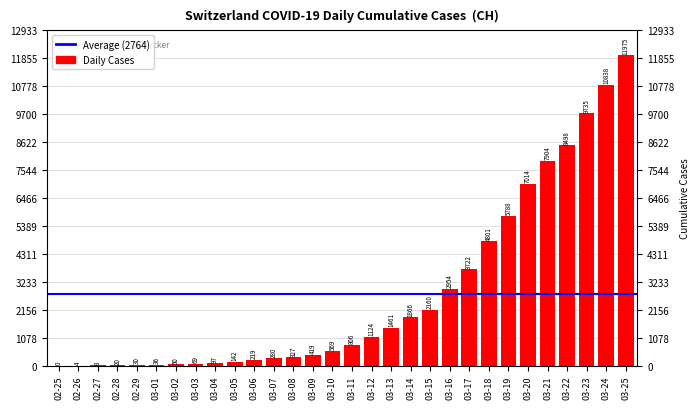

Count the number of categories in the chart.

30